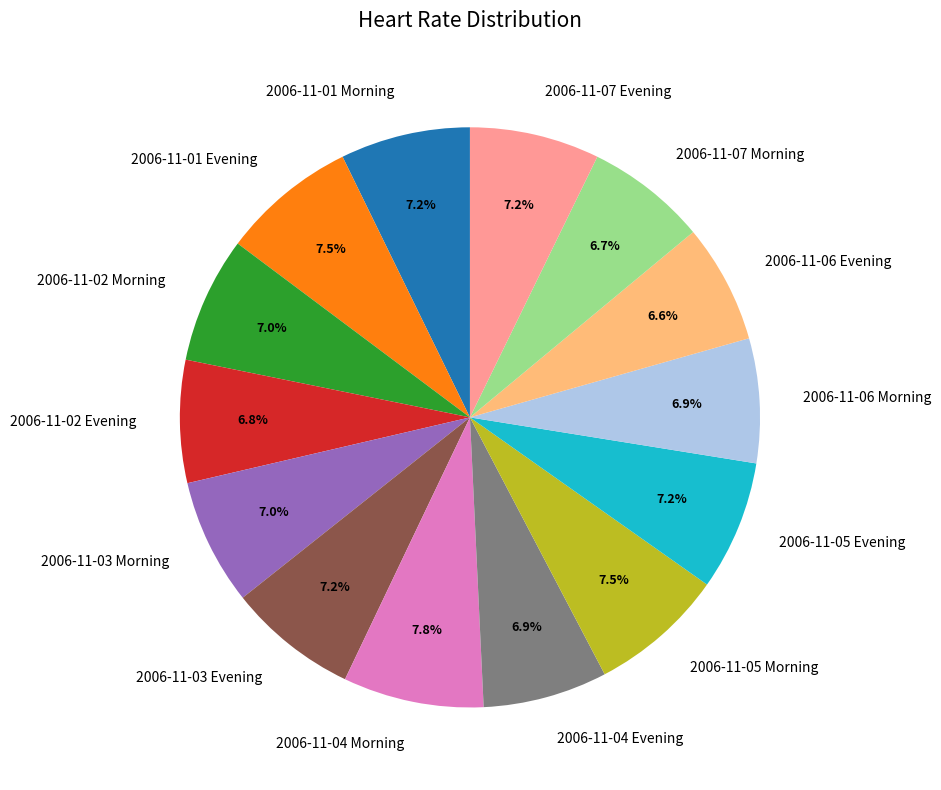

Does 2006-11-02 Evening represent more than half of the total?

No